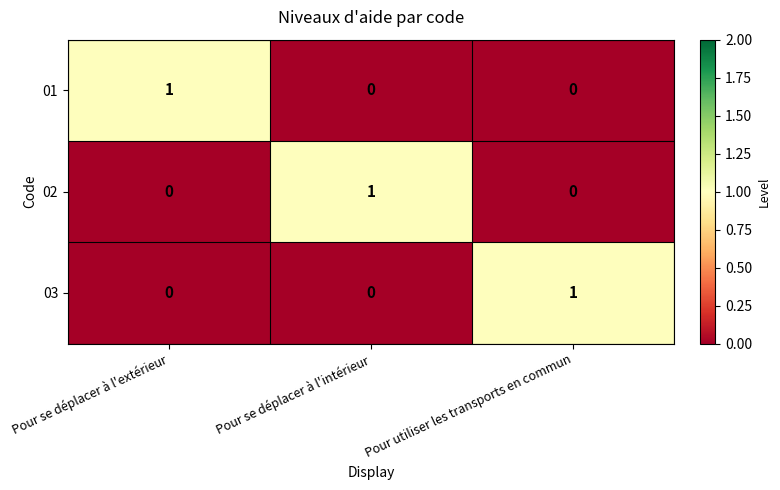

True or false: 03 has a value of 1 at Pour utiliser les transports en commun.

True